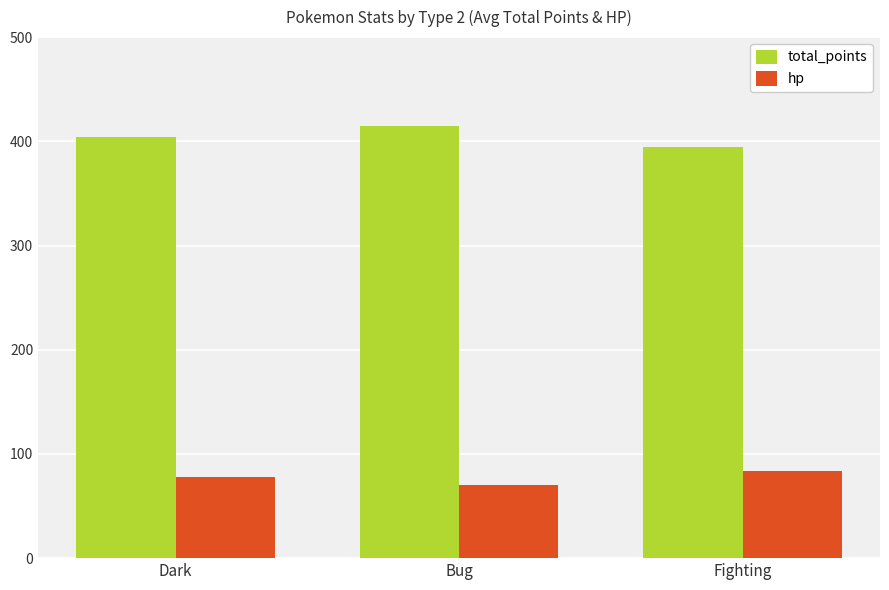

Rank the series by their average value, from lowest to highest.

hp, total_points